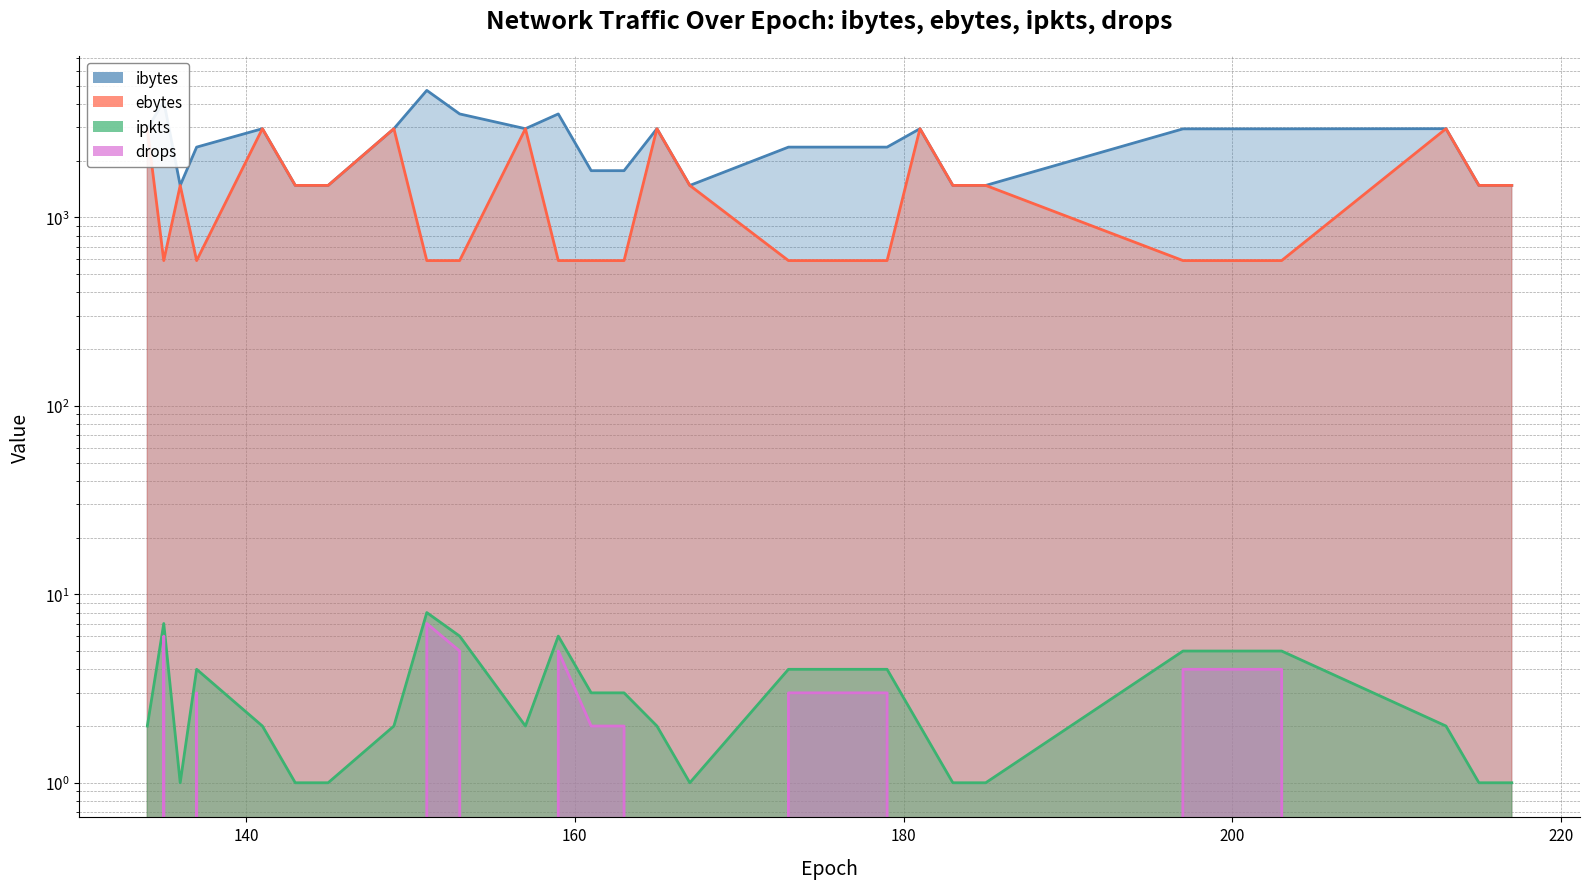

Between 145 and 163, which series saw the biggest shift?

ebytes